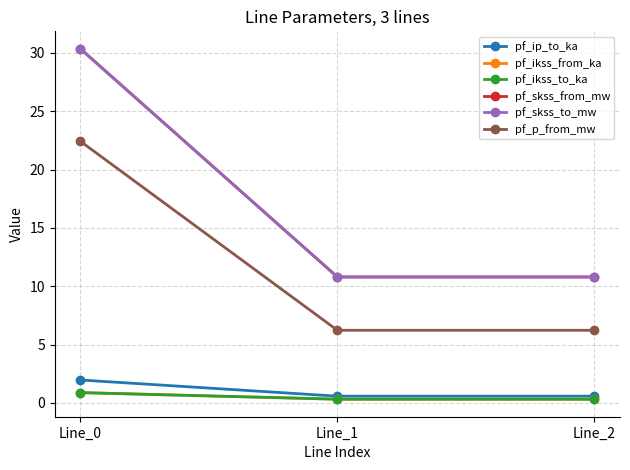

Reading left to right, transcribe all the data shown in this chart.

pf_ip_to_ka: 2.0	0.6	0.6
pf_ikss_from_ka: 0.9	0.3	0.3
pf_ikss_to_ka: 0.9	0.3	0.3
pf_skss_from_mw: 30.4	10.8	10.8
pf_skss_to_mw: 30.4	10.8	10.8
pf_p_from_mw: 22.4	6.2	6.2